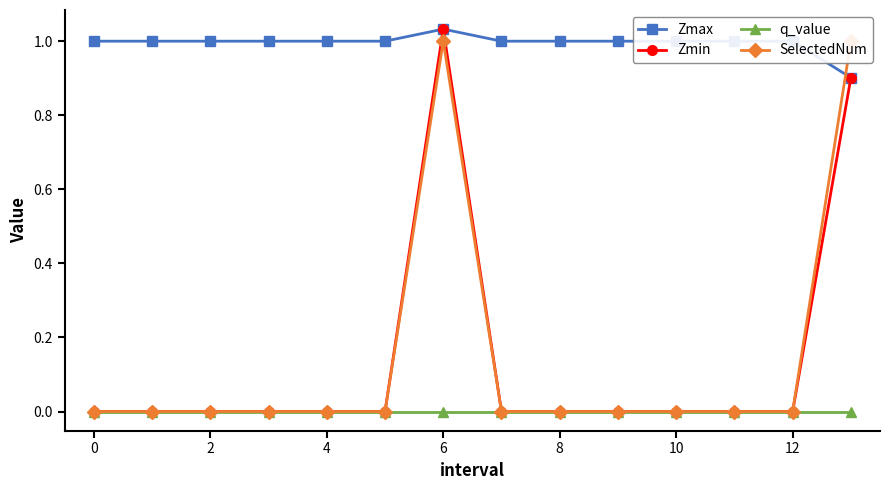

True or false: Zmax and q_value cross at least once.

False